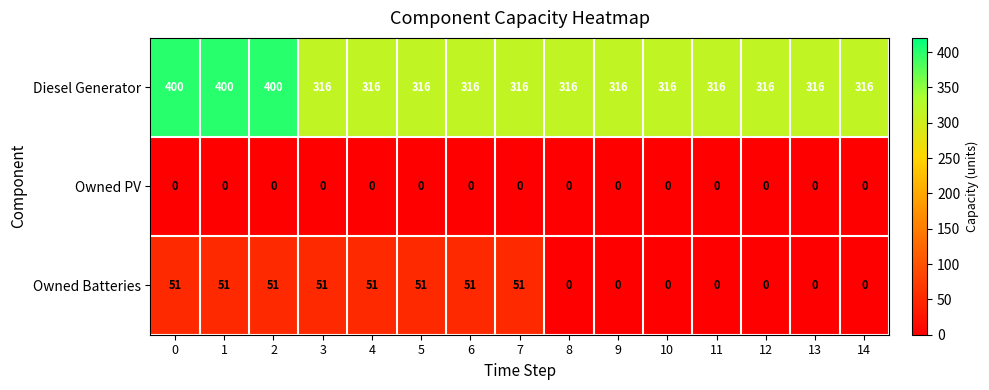

Between 2 and 10, which series saw the biggest shift?

Diesel Generator